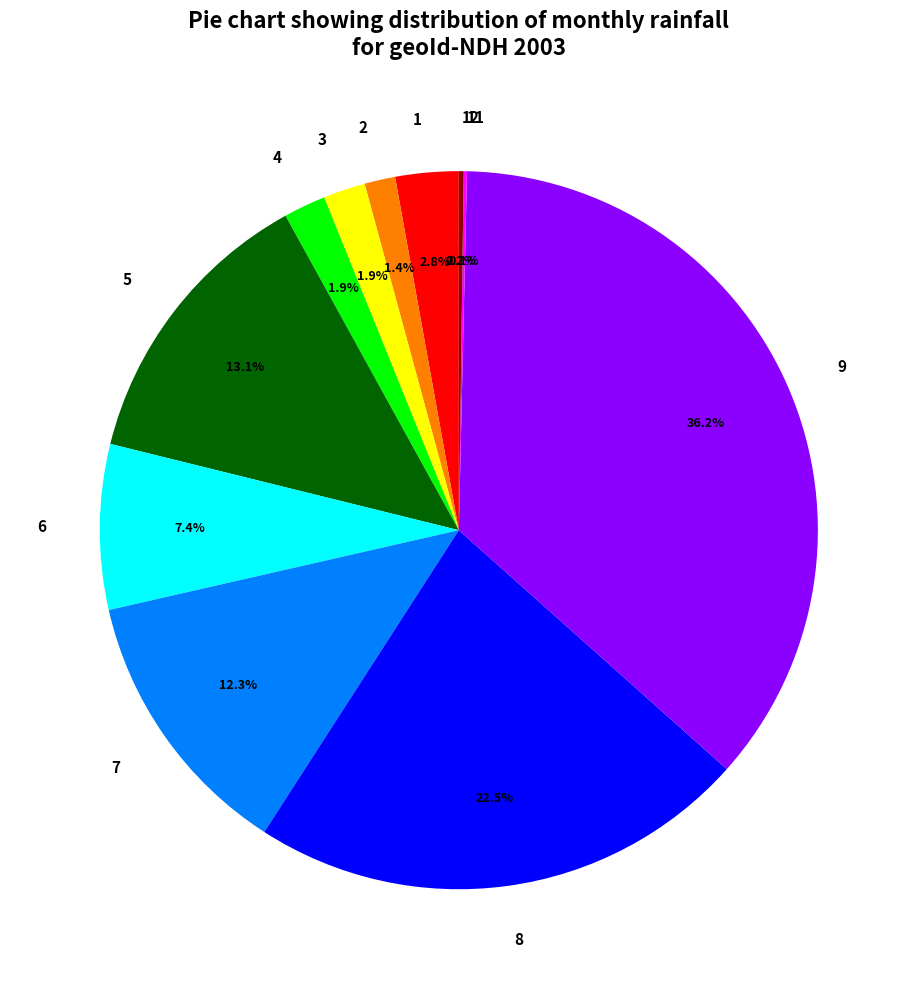

Is it true that 1 is 18% of the pie?

False